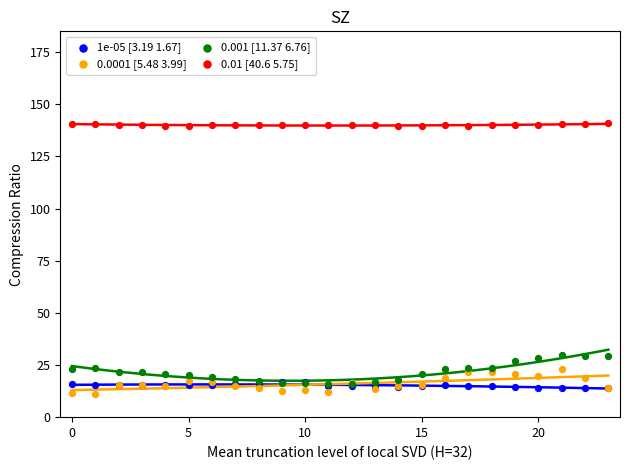

What are all the series names shown in the legend?

1e-05 [3.19 1.67], 0.0001 [5.48 3.99], 0.001 [11.37 6.76], 0.01 [40.6 5.75]